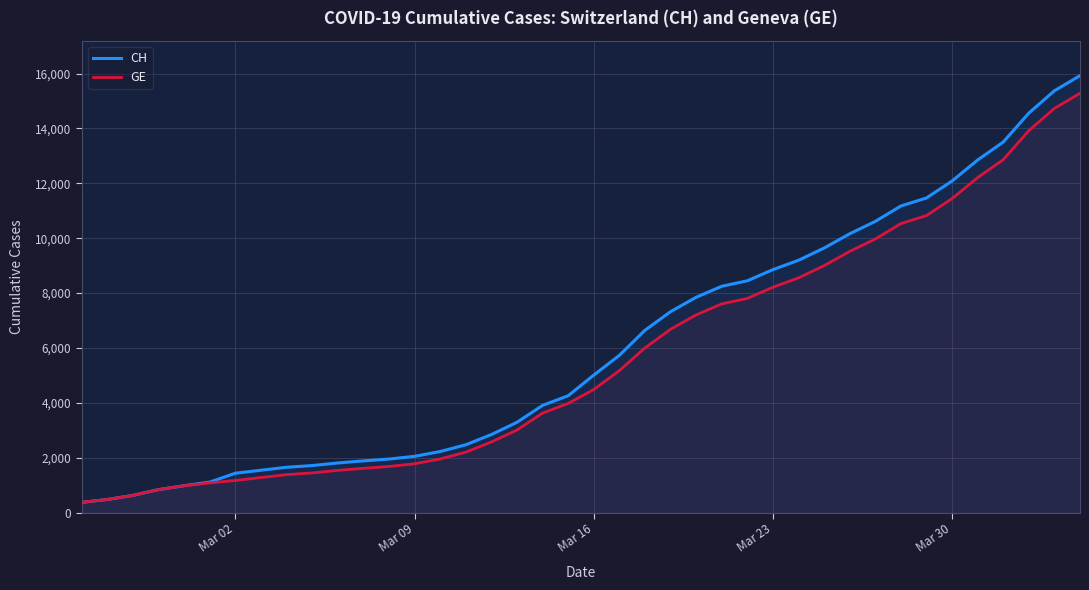

What is the highest value of the GE series?

15284